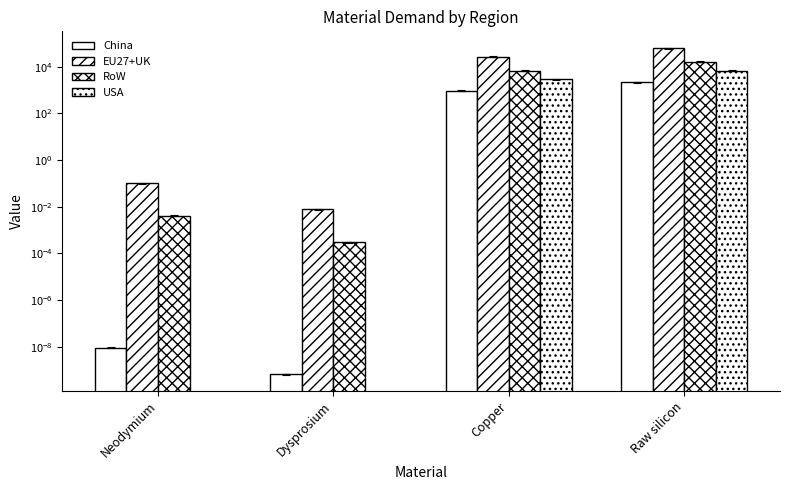

What is the difference between the EU27+UK values at Raw silicon and Copper?

36185.6